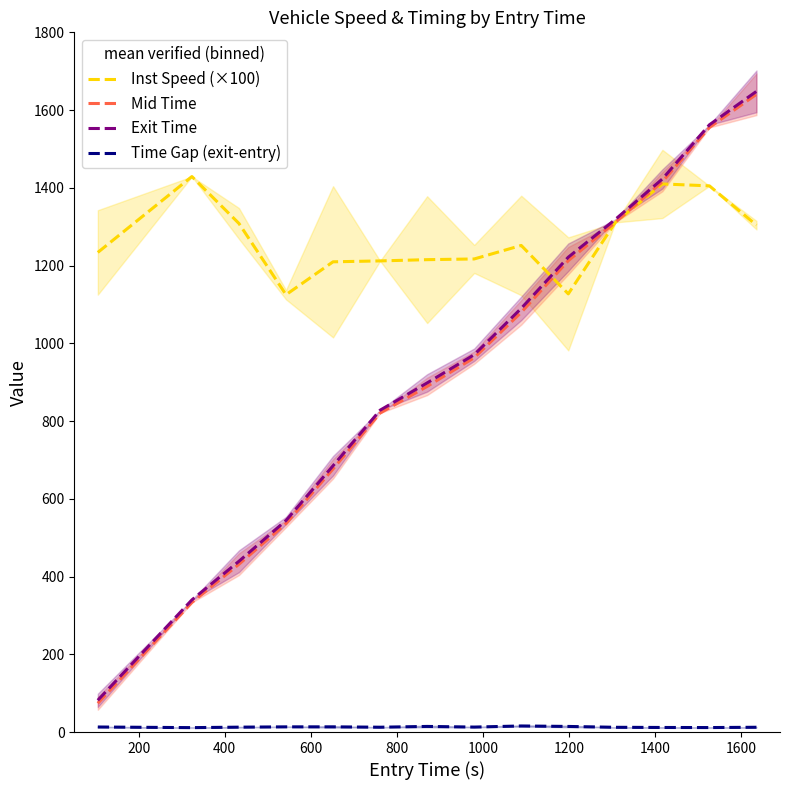

How many data points in Mid Time are less than 962?

7